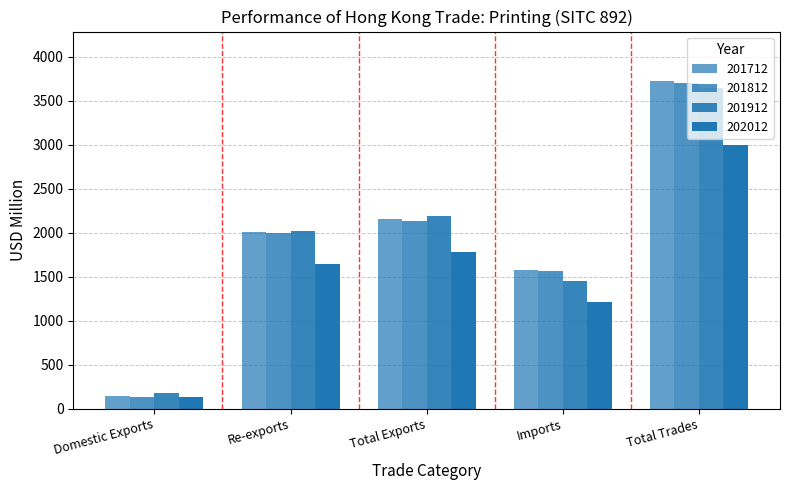

Which series changed the most between Total Exports and Imports?

201912